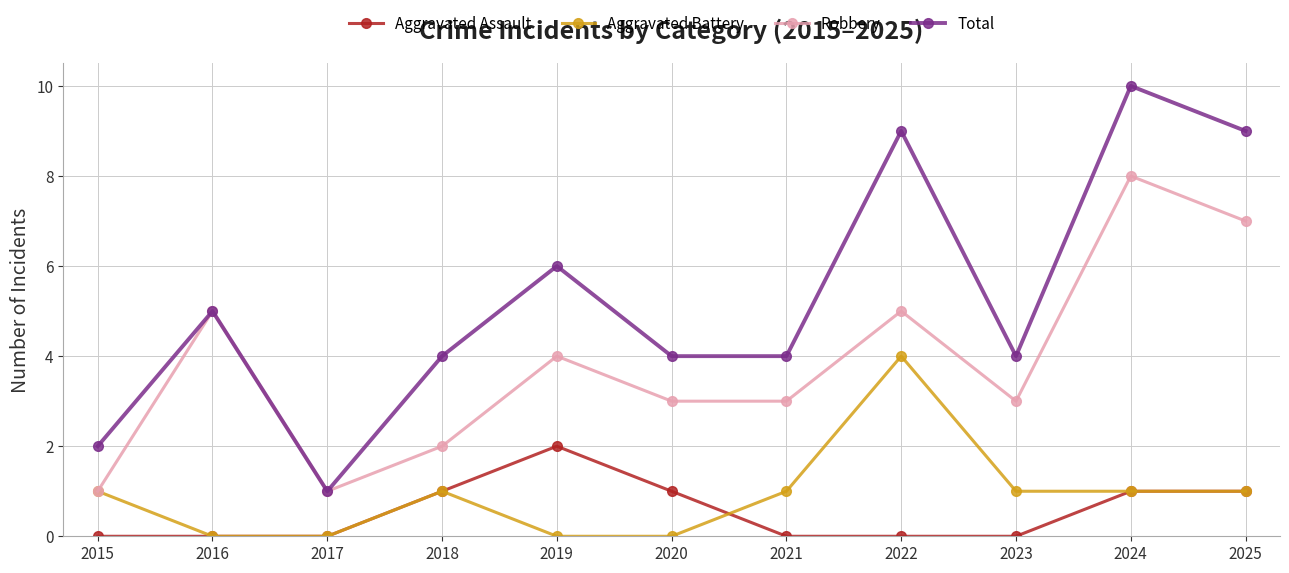

True or false: Robbery has more than 2 points higher than both neighbors.

True